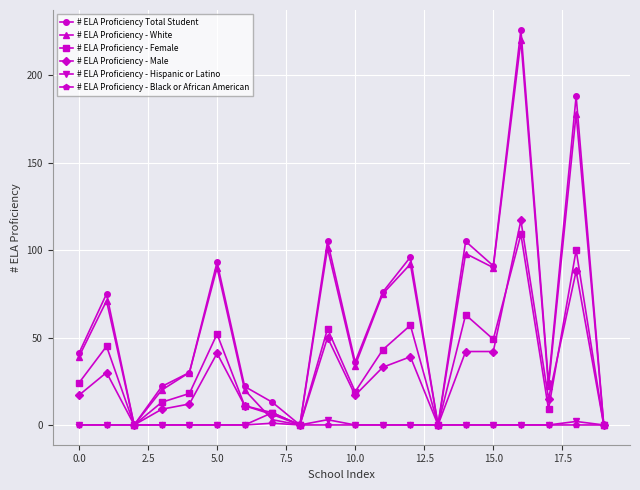

True or false: # ELA Proficiency - Male has more than 1 interior local peaks.

True